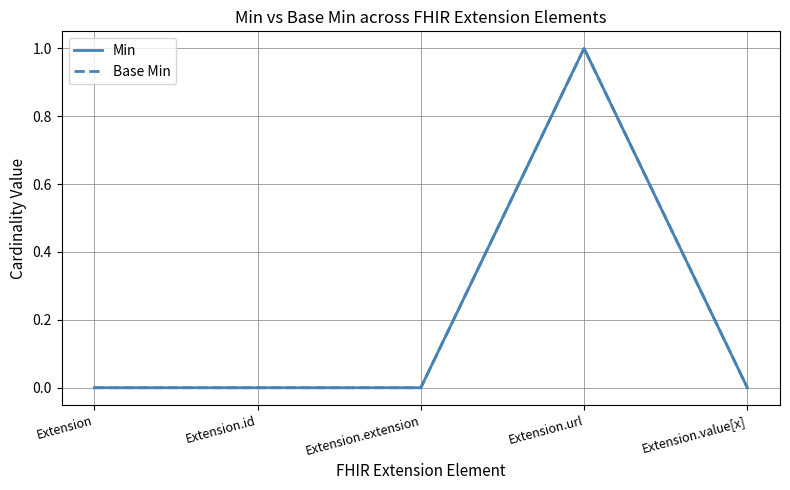

At how many categories does at least one series exceed 0?

1